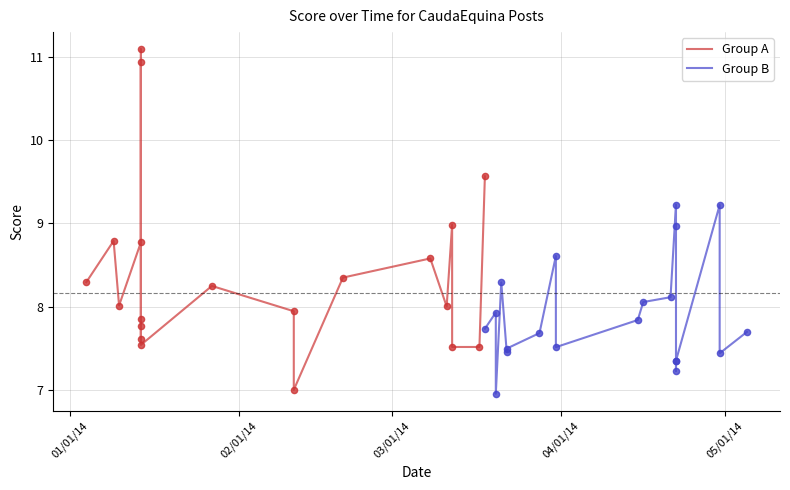

At how many categories does at least one series exceed 7?

20